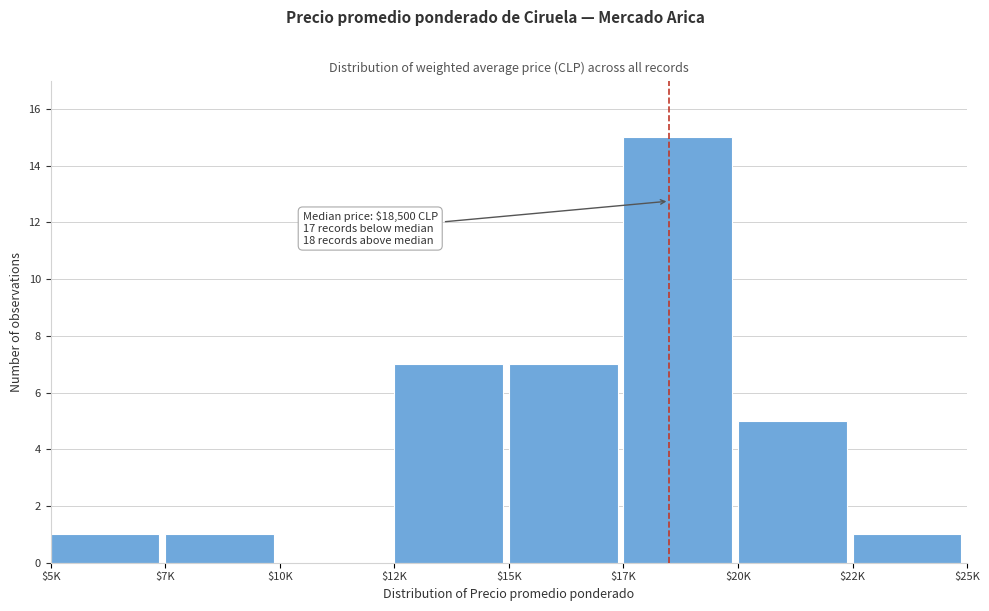

What is the sum of all values?

37